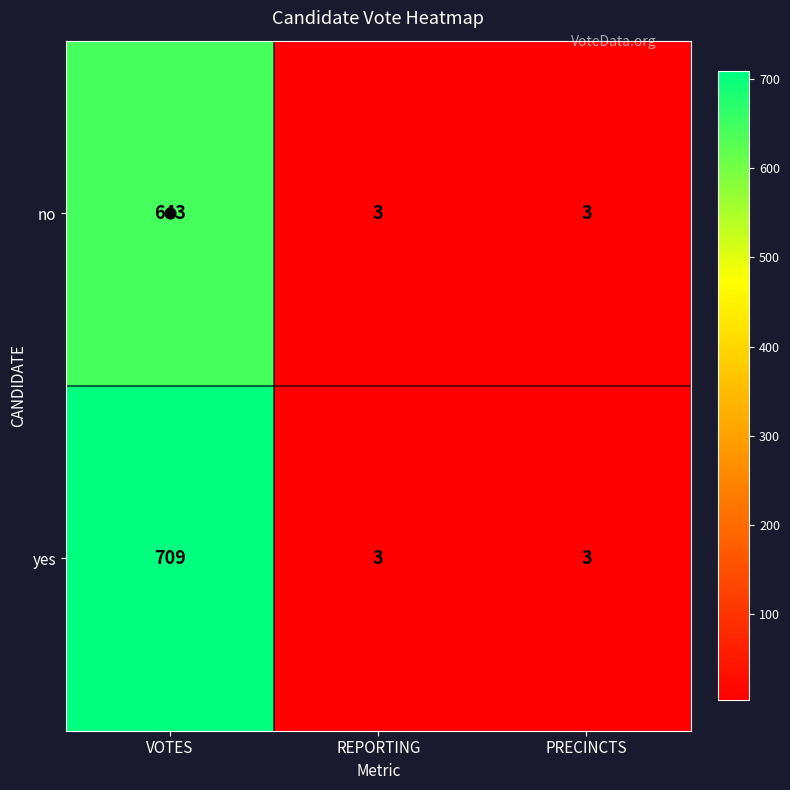

What is the average value of the yes series?

238